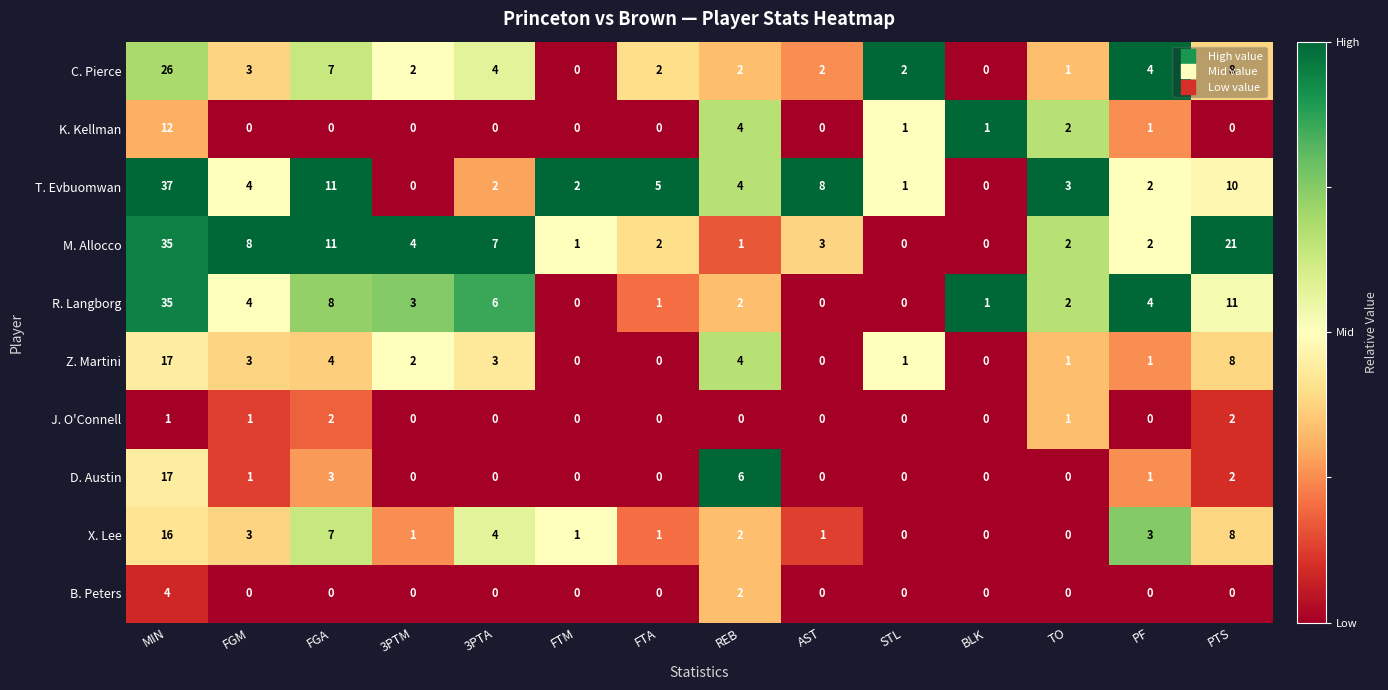

The X. Lee series shows 0 at BLK. True or false?

True